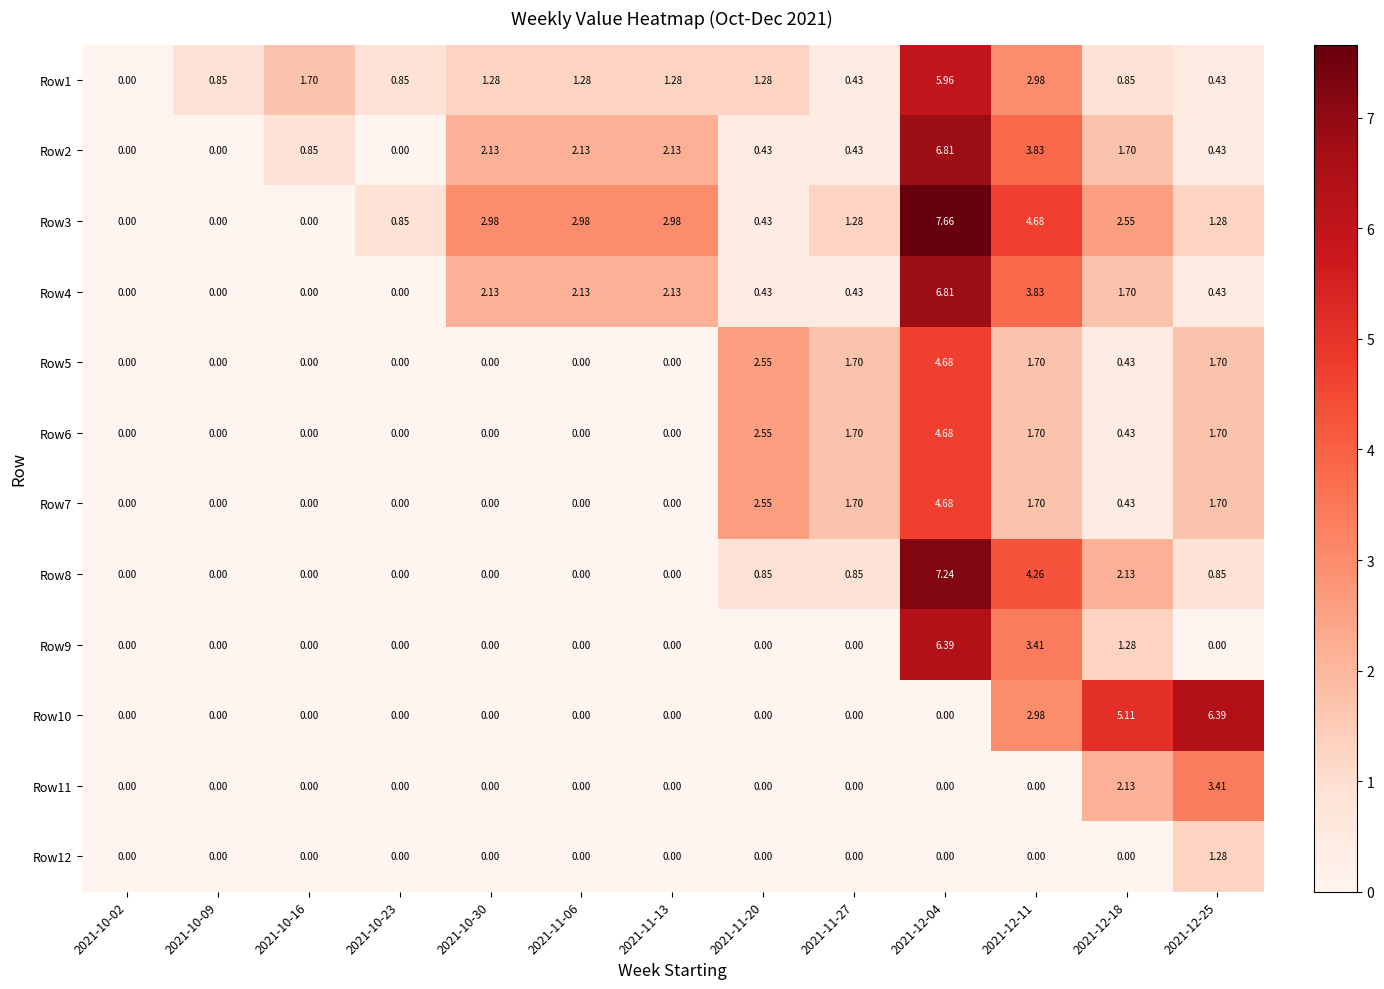

Is the value of Row9 at 2021-12-04 greater than the value of Row7 at 2021-11-13?

Yes